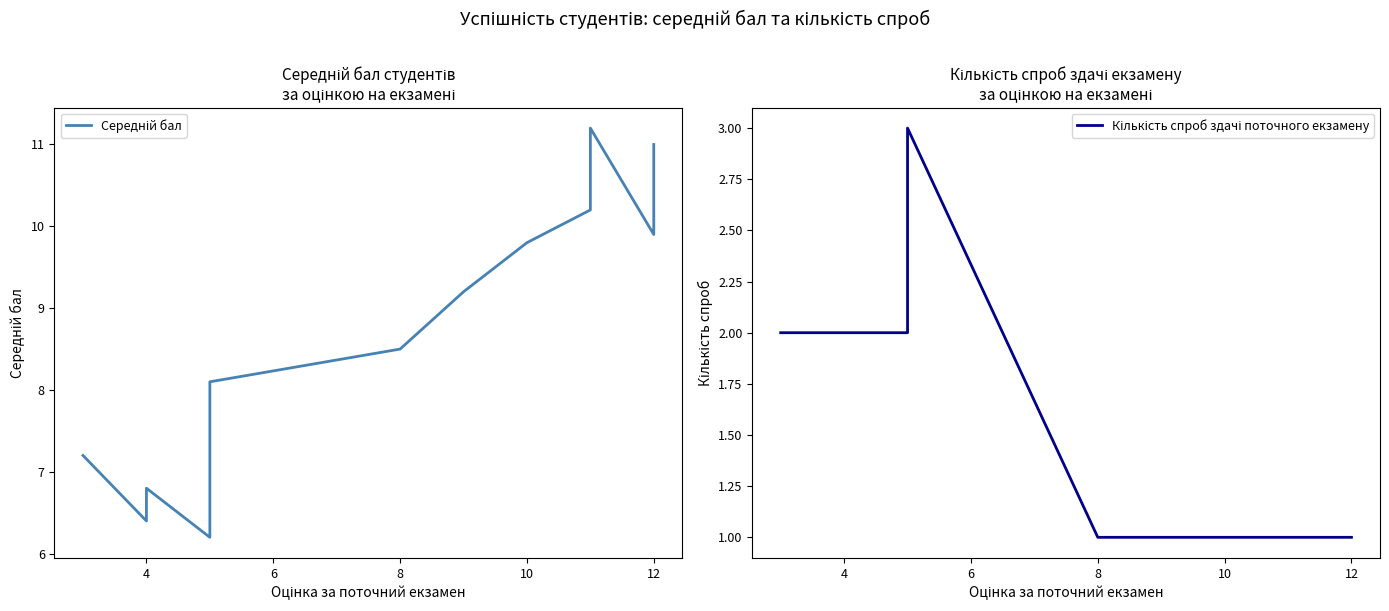

Reading left to right, transcribe all the data shown in this chart.

Середній бал: 7.2	6.4	6.8	6.2	7.1	8.1	8.5	9.2	9.8	10.2	10.8	11.2	9.9	10.4	11.0
Кількість спроб здачі поточного екзамену: 2.0	2.0	2.0	2.0	3.0	3.0	1.0	1.0	1.0	1.0	1.0	1.0	1.0	1.0	1.0